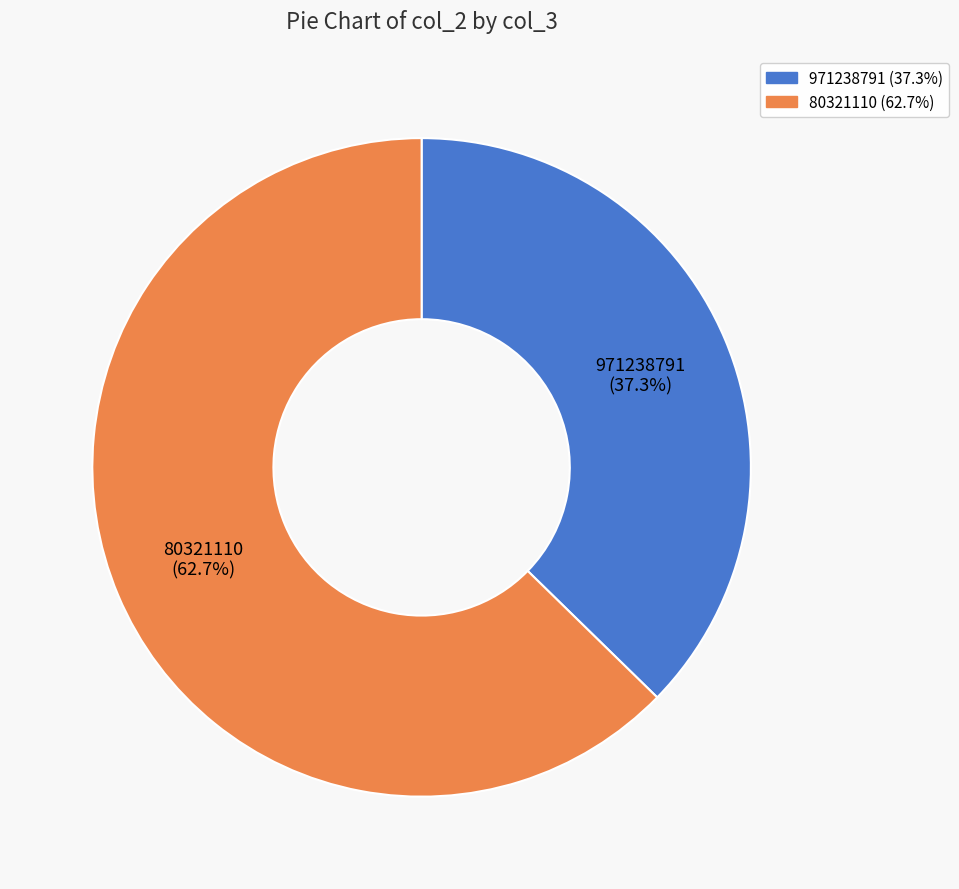

To the nearest percent, what is the difference between the 80321110 and 971238791 slice percentages?

25%